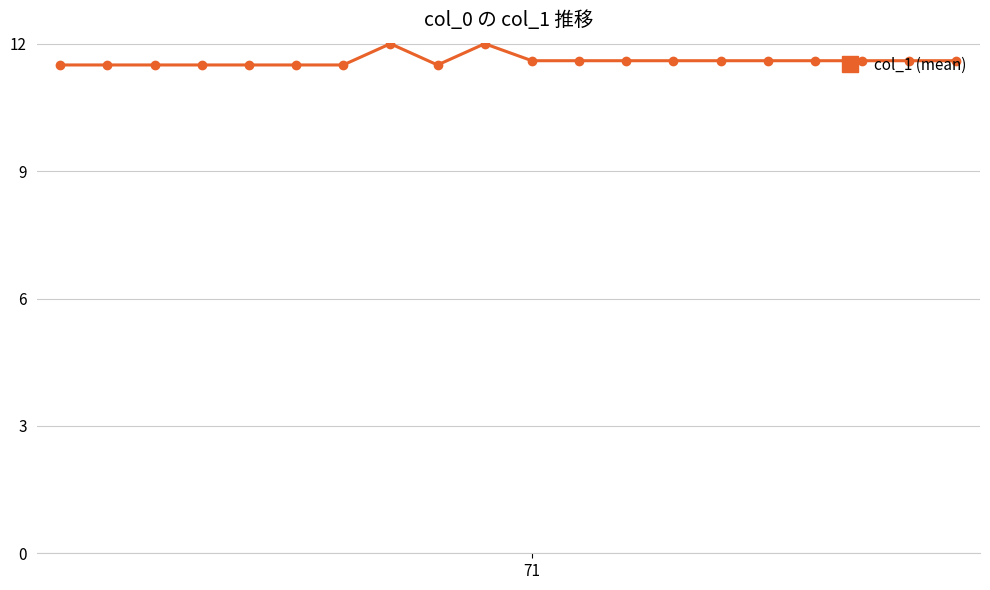

True or false: the data has more than 1 interior local peaks.

True